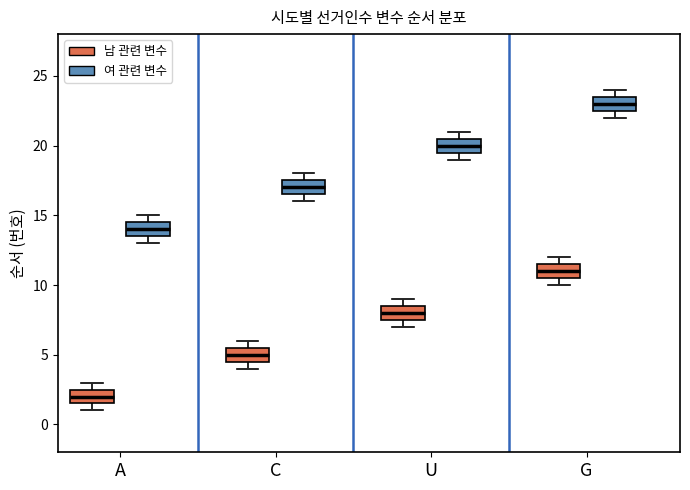

Reading left to right, transcribe this box plot: for each box, give where its median line is, the range the box spans, and where its two whiskers end, as read against the y-axis. The values are not printed on the chart, so give them approximately, as read against the axis.

A (남 관련 변수): median 2.0, box 1.5 to 2.5, whiskers 1.0 to 3.0
A (여 관련 변수): median 14.0, box 13.5 to 14.5, whiskers 13.0 to 15.0
C (남 관련 변수): median 5.0, box 4.5 to 5.5, whiskers 4.0 to 6.0
C (여 관련 변수): median 17.0, box 16.5 to 17.5, whiskers 16.0 to 18.0
U (남 관련 변수): median 8.0, box 7.5 to 8.5, whiskers 7.0 to 9.0
U (여 관련 변수): median 20.0, box 19.5 to 20.5, whiskers 19.0 to 21.0
G (남 관련 변수): median 11.0, box 10.5 to 11.5, whiskers 10.0 to 12.0
G (여 관련 변수): median 23.0, box 22.5 to 23.5, whiskers 22.0 to 24.0